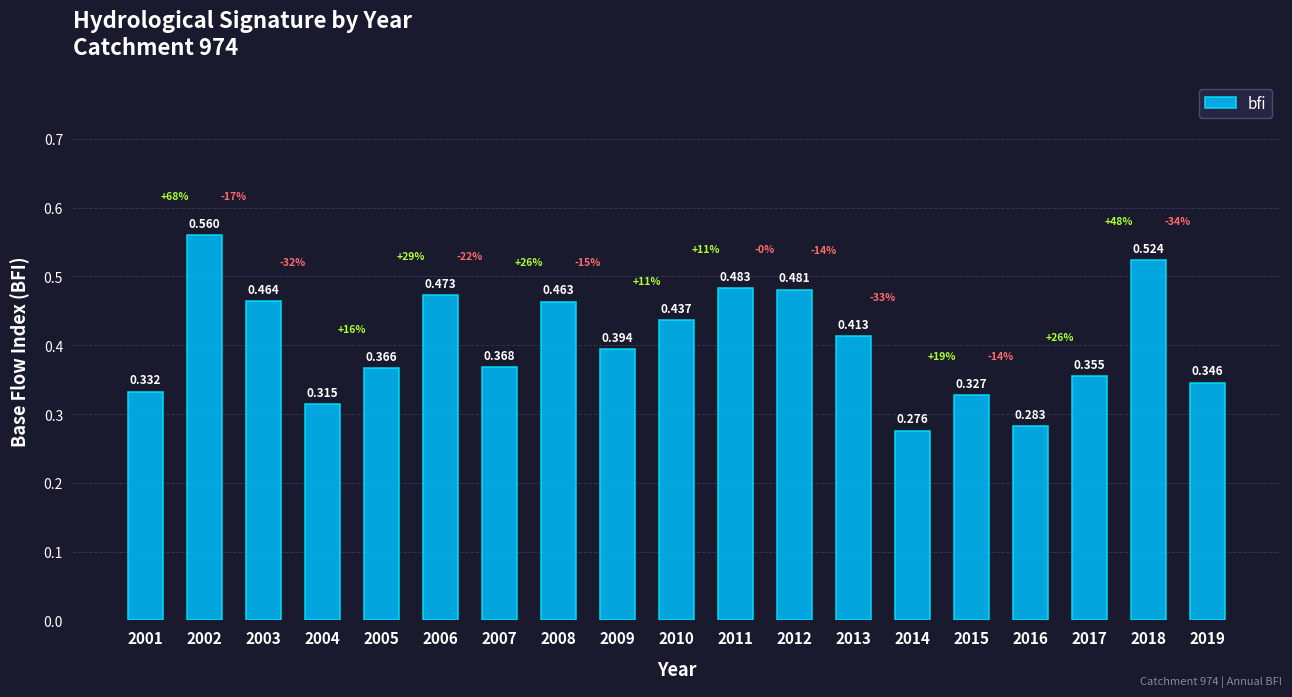

Reading right to left, what are all the values shown in this chart?

2019=0.3	2018=0.5	2017=0.4	2016=0.3	2015=0.3	2014=0.3	2013=0.4	2012=0.5	2011=0.5	2010=0.4	2009=0.4	2008=0.5	2007=0.4	2006=0.5	2005=0.4	2004=0.3	2003=0.5	2002=0.6	2001=0.3